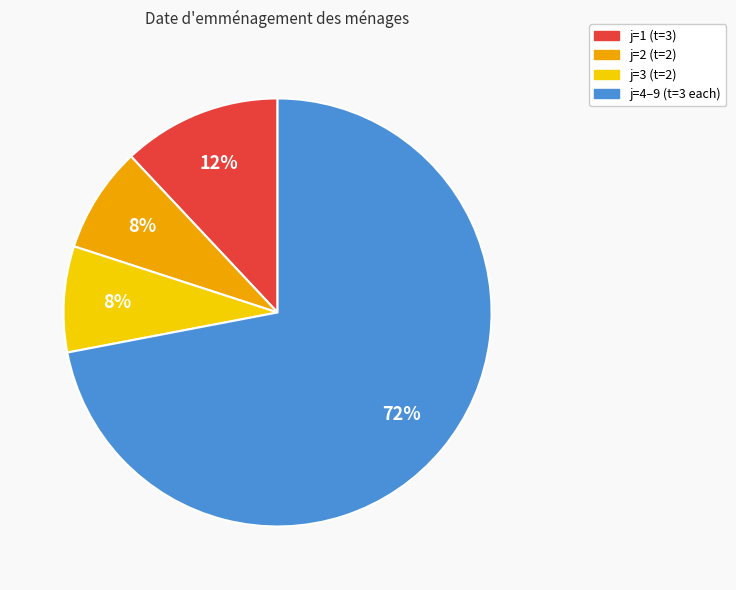

To the nearest percent, what percentage of the pie is j=3 (t=2)?

8%